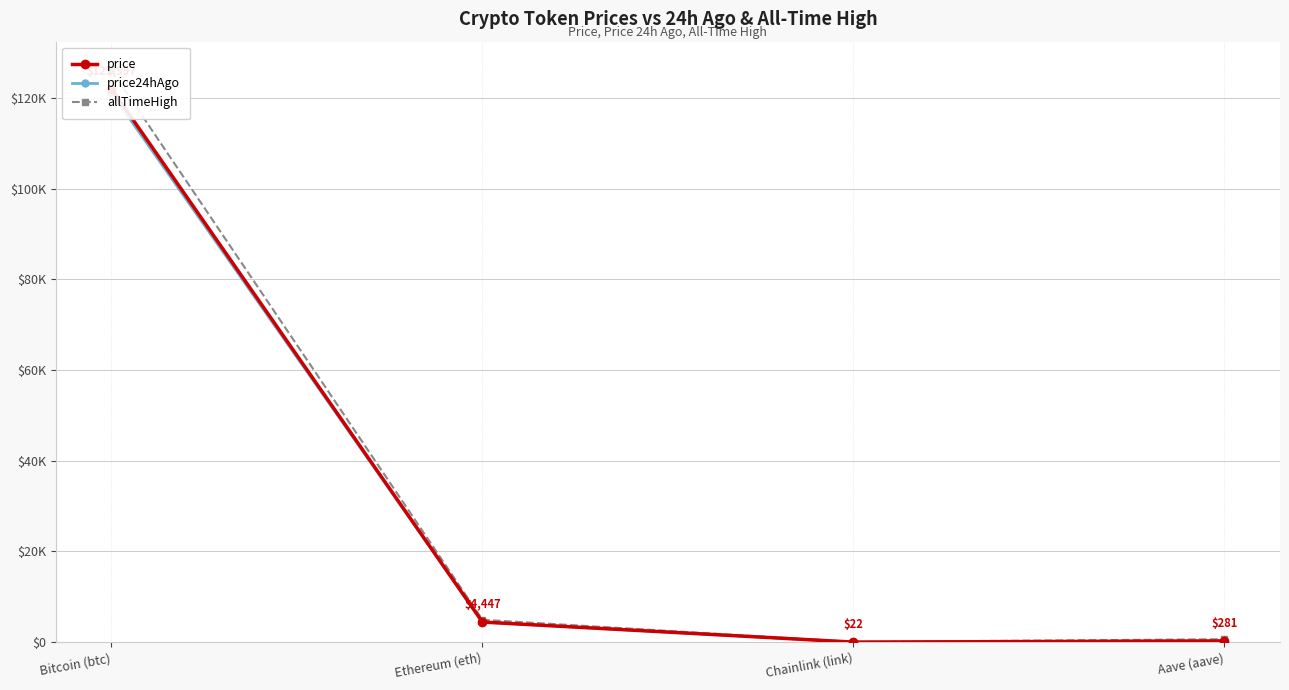

True or false: price24hAgo and allTimeHigh intersect in this chart.

False